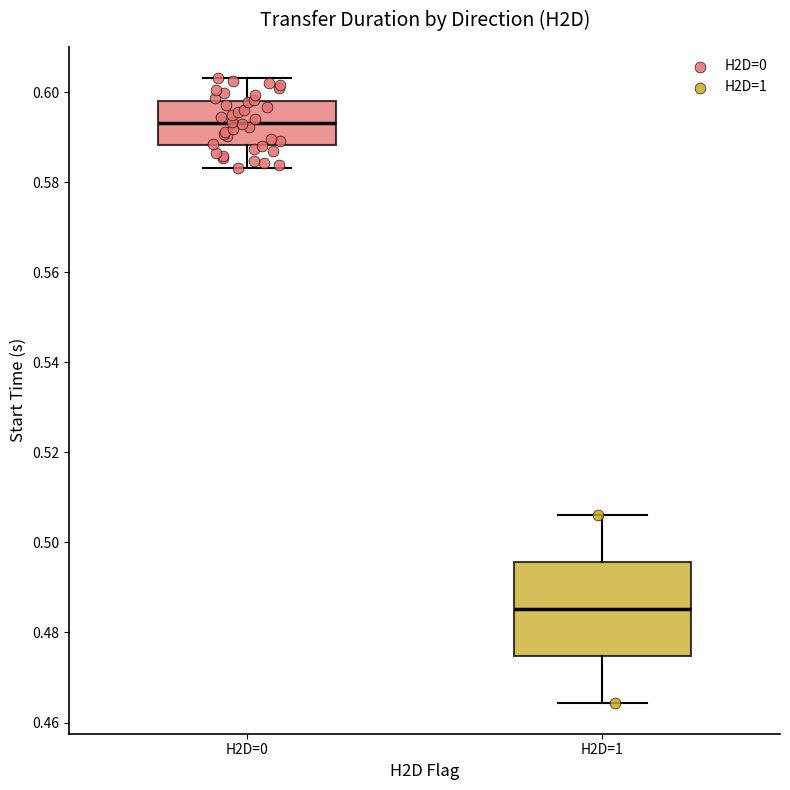

Which box has the highest median line?

H2D=0